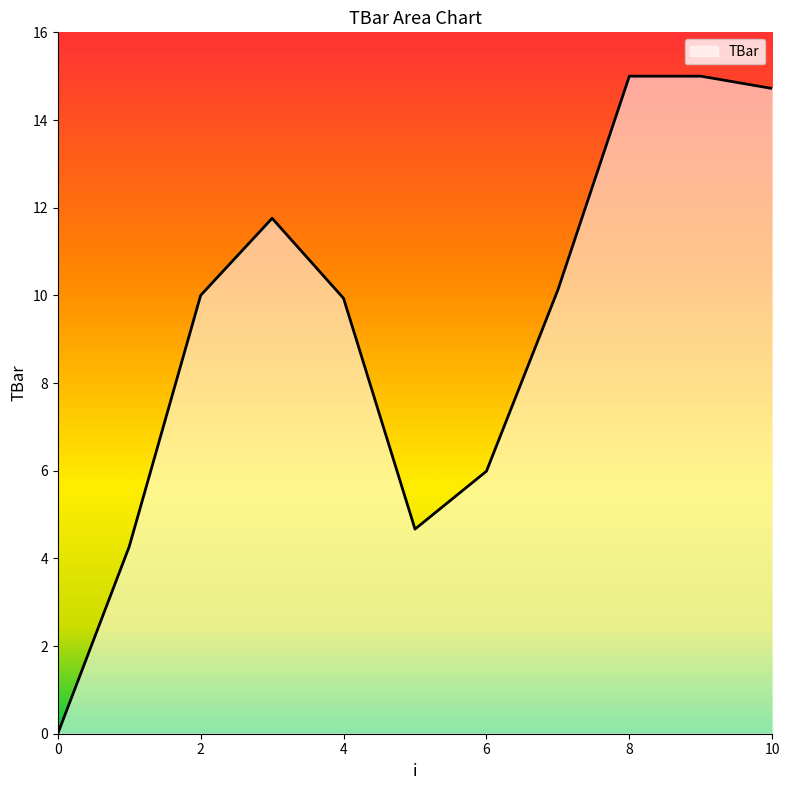

What is the difference between the second highest and second lowest values?

10.7